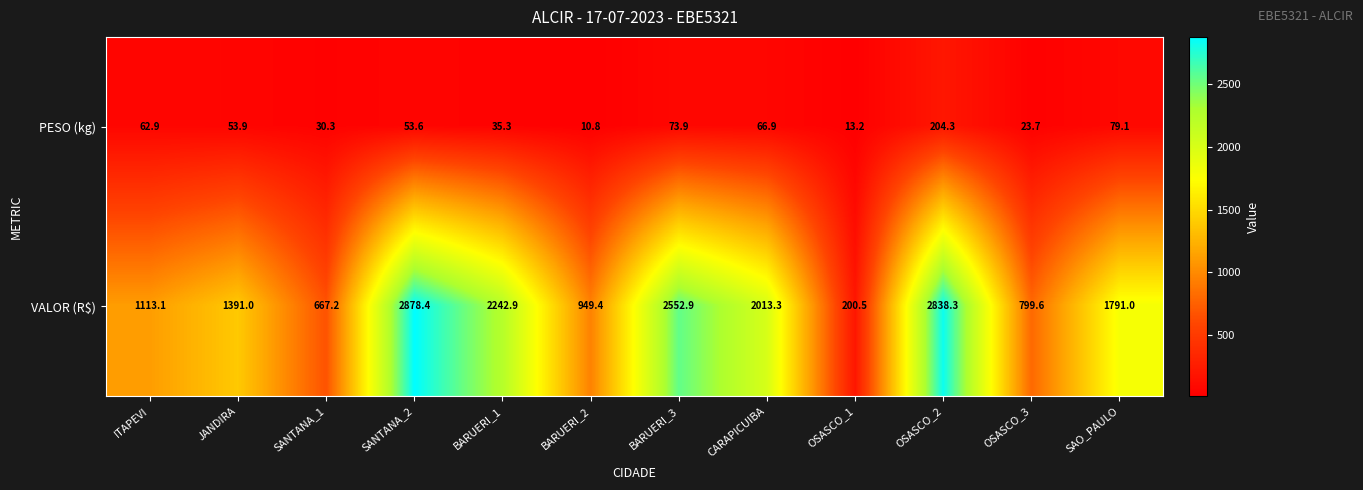

Which series has the widest spread of values?

VALOR (R$)